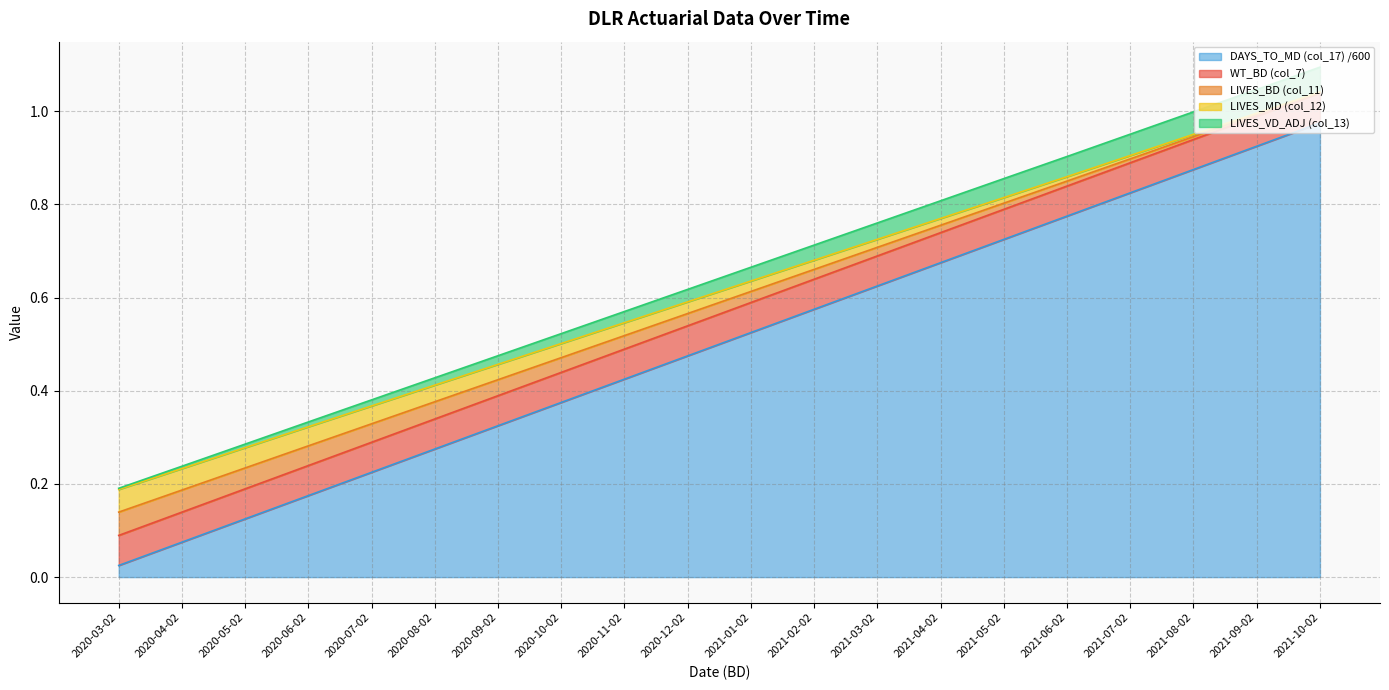

What position from the right is 2021-05-02?

6